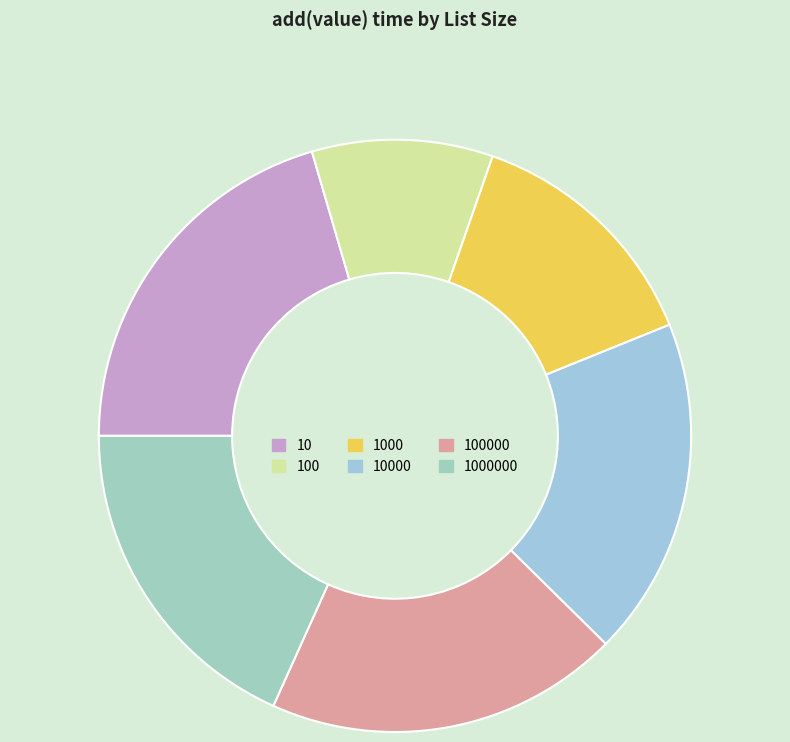

Which category has the smallest portion of the pie?

100